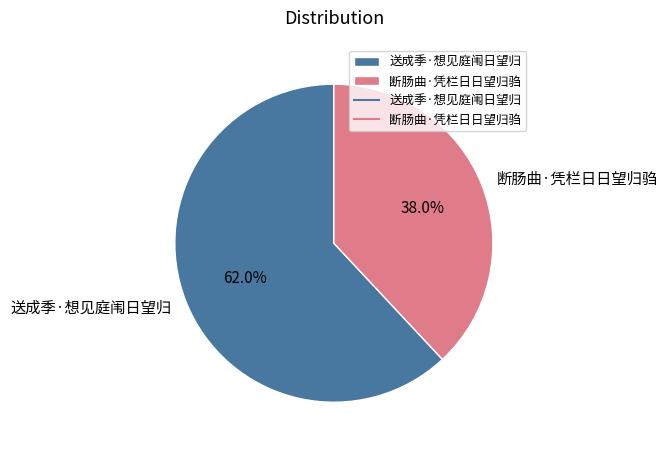

To the nearest percent, what is the average slice percentage?

50%